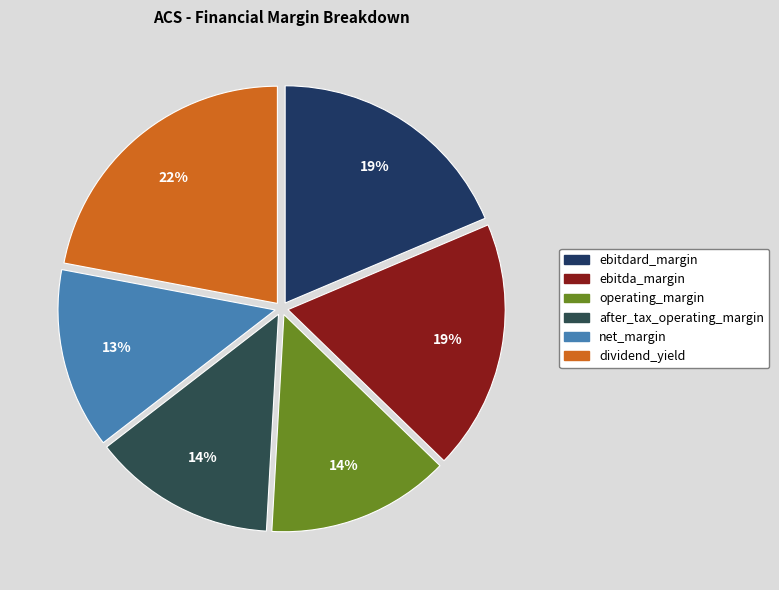

Combined, do operating_margin and net_margin account for over 50%?

No